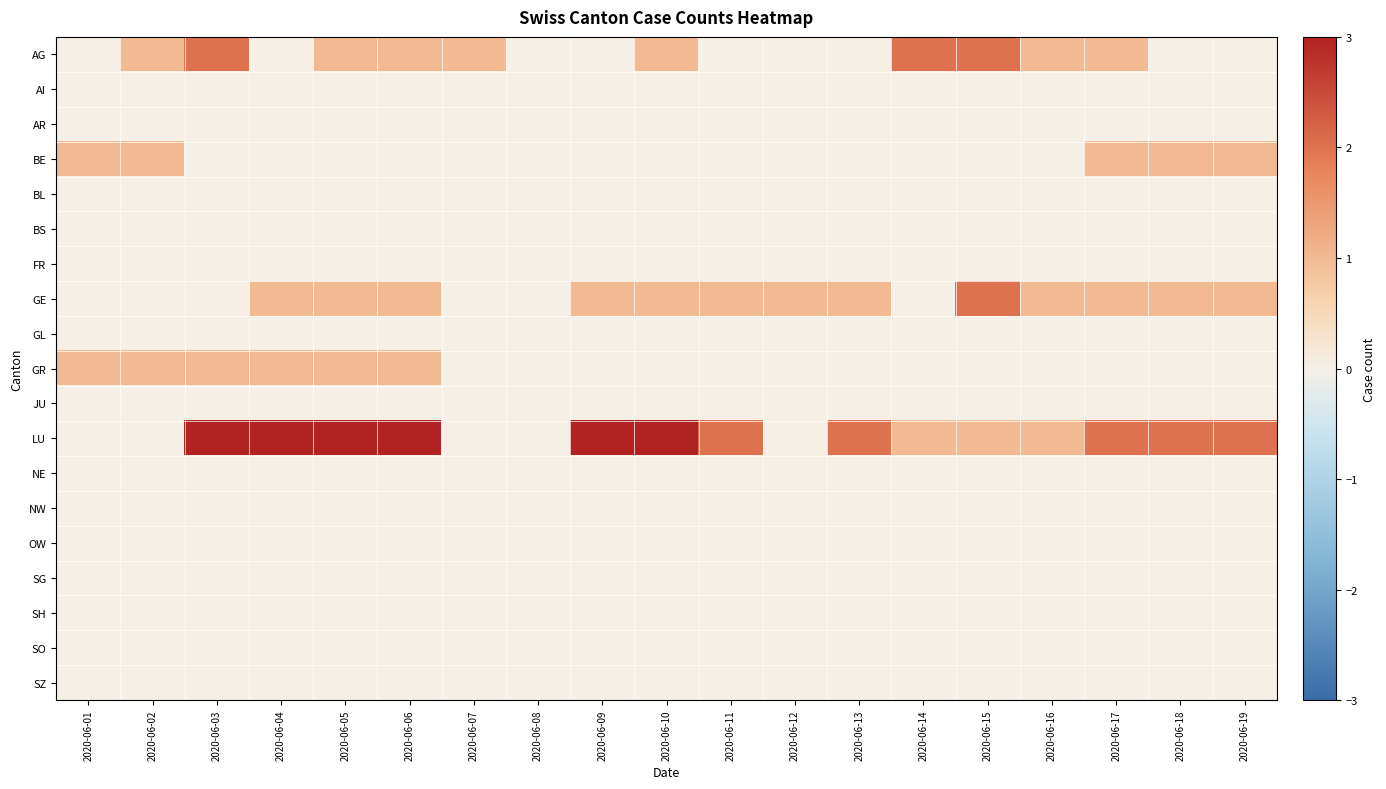

Count the number of data series in this chart.

19